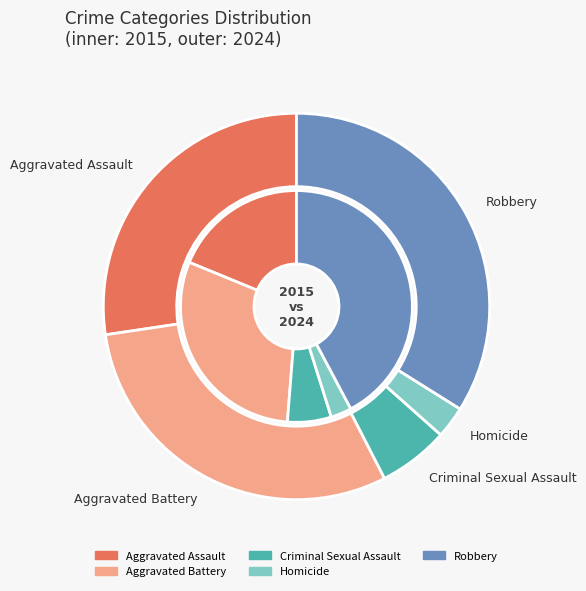

What is the difference between the highest and lowest values at 2?

1